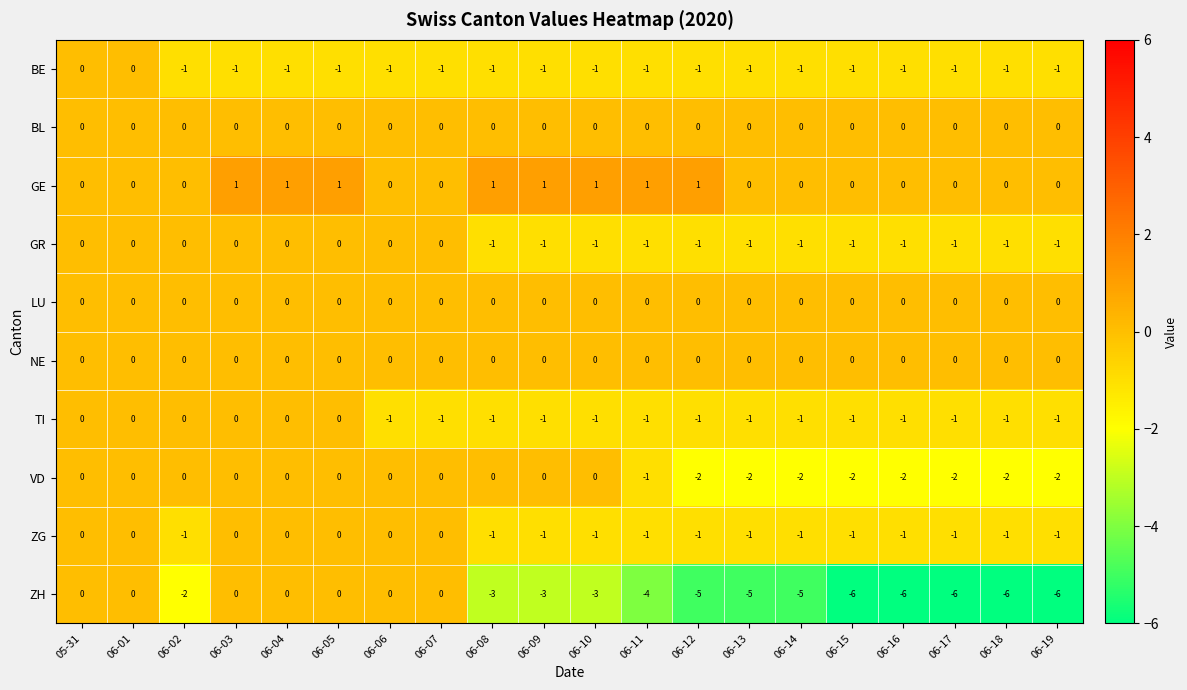

What is the sum of all VD values?

-17